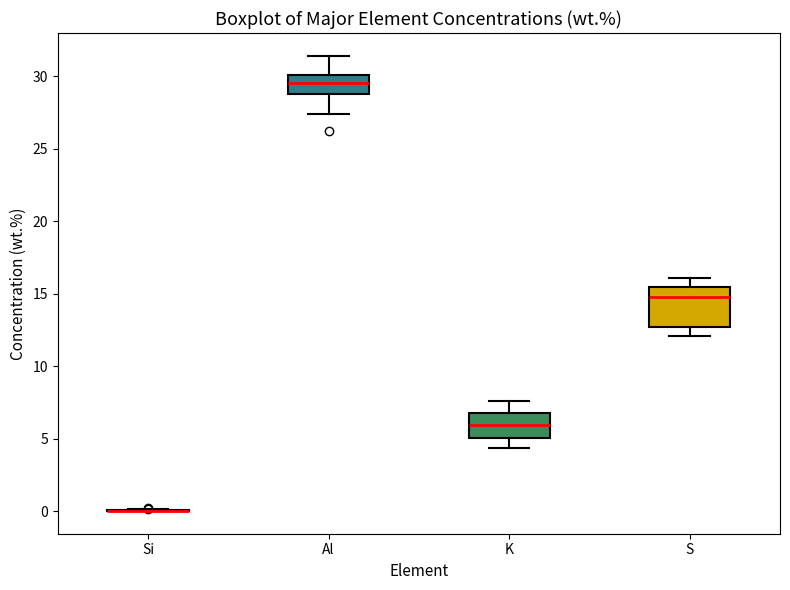

Where does the upper whisker of the box for K end on the y-axis? The values are not printed on the chart, so give them approximately, as read against the axis.

7.5